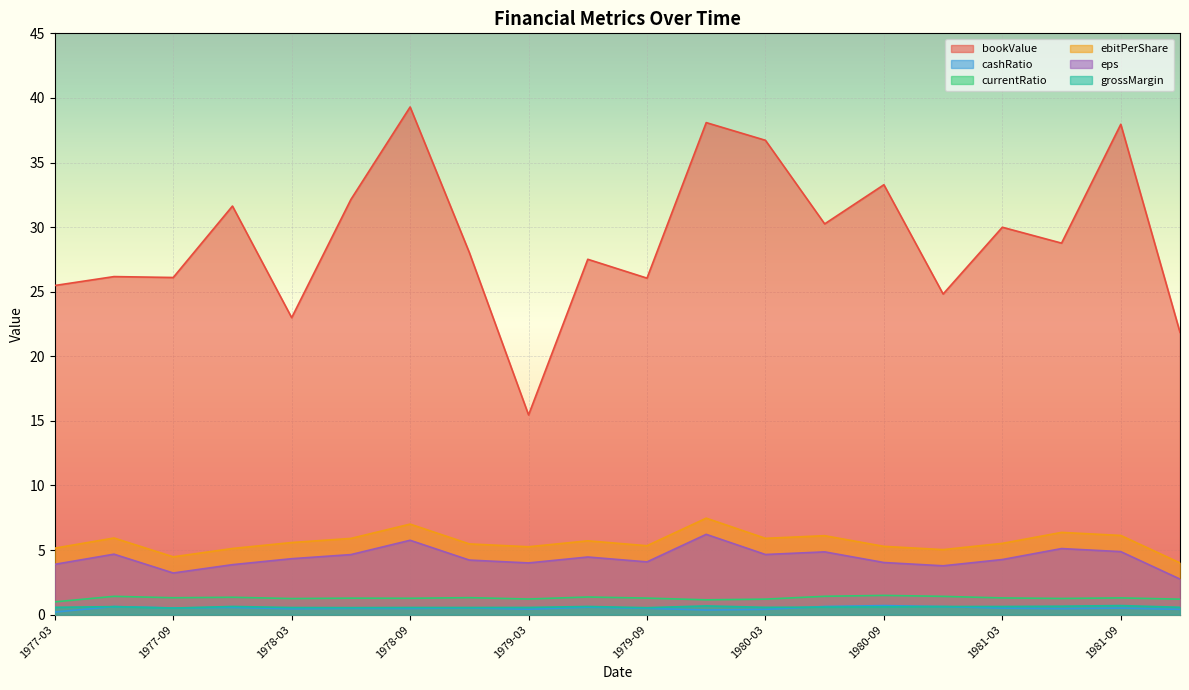

What are all the series names shown in the legend?

bookValue, cashRatio, currentRatio, ebitPerShare, eps, grossMargin